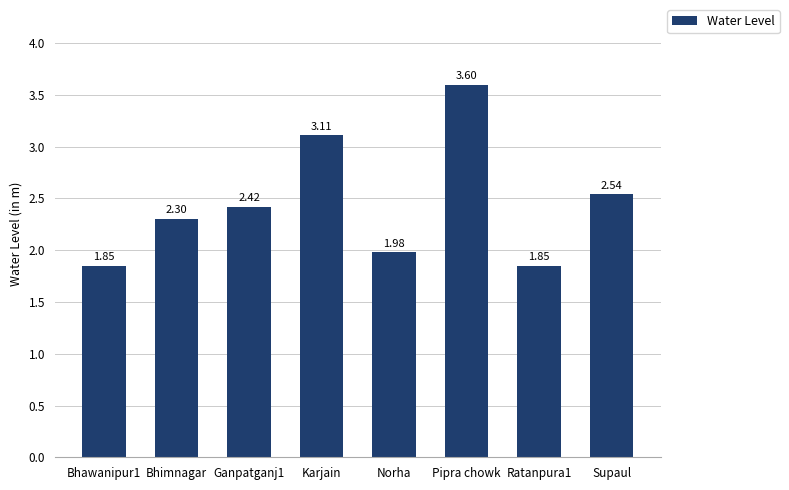

What is the difference between the maximum and minimum values?

1.8